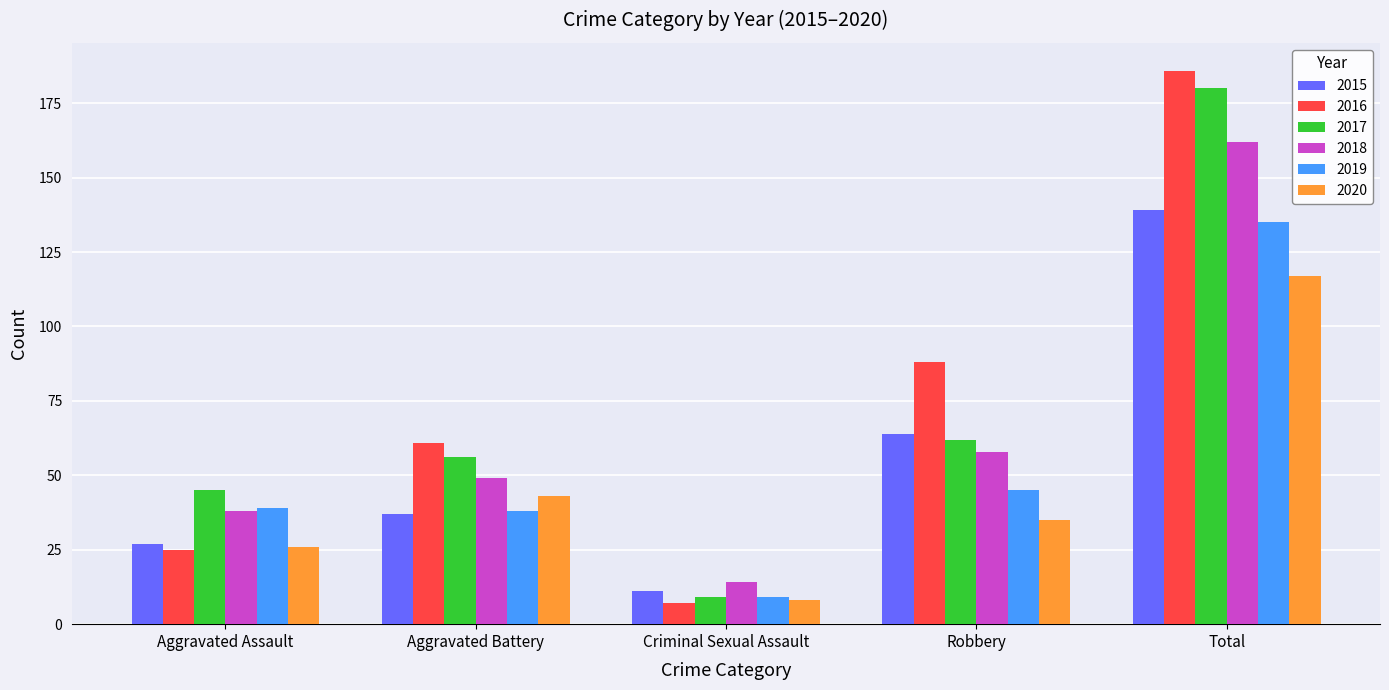

Reading left to right, list all the values displayed in this chart.

2015: 27	37	11	64	139
2016: 25	61	7	88	186
2017: 45	56	9	62	180
2018: 38	49	14	58	162
2019: 39	38	9	45	135
2020: 26	43	8	35	117